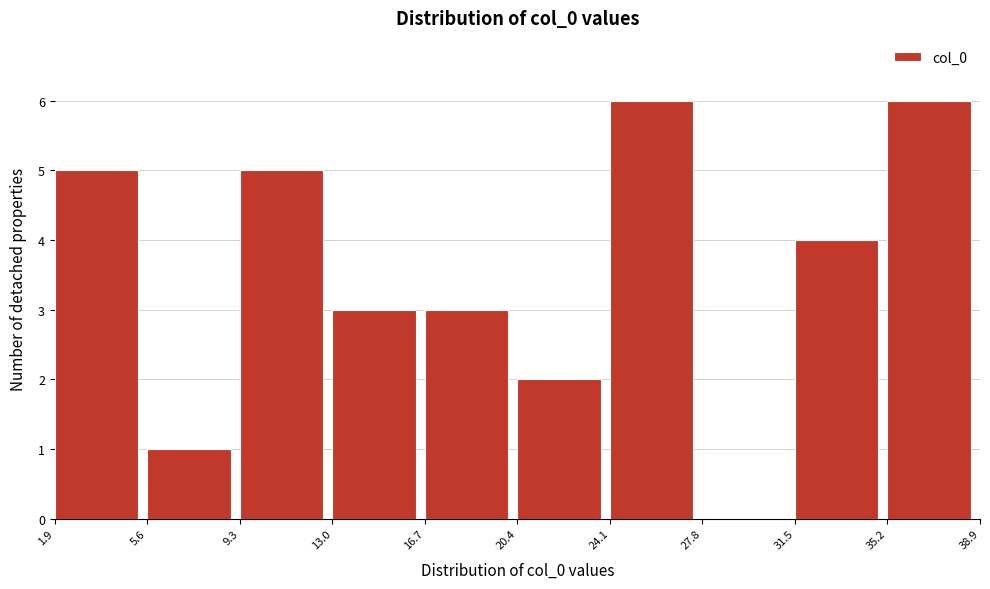

Reading left to right, transcribe this chart: for each bar, give the range it covers on the x-axis and its height. The values are not printed on the chart, so give them approximately, as read against the axis.

1.9 to 5.6: 5
5.6 to 9.3: 1
9.3 to 13.0: 5
13.0 to 16.7: 3
16.7 to 20.4: 3
20.4 to 24.1: 2
24.1 to 27.8: 6
27.8 to 31.5: 0
31.5 to 35.2: 4
35.2 to 38.9: 6